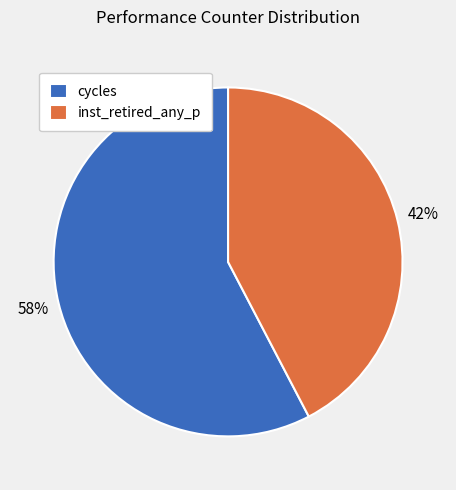

The inst_retired_any_p slice represents 50% of the pie. True or false?

False